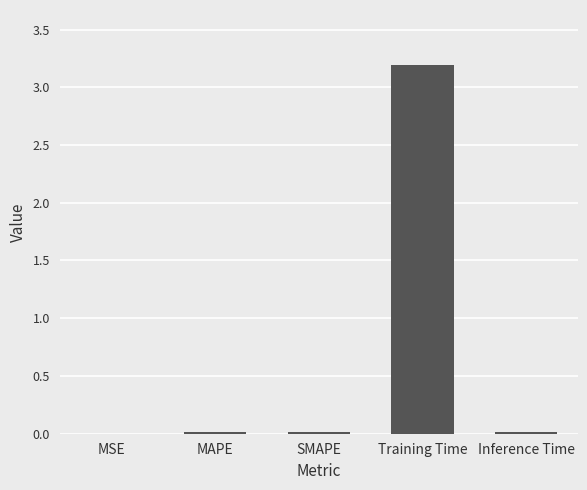

Is it true that the value at MAPE is 0.0?

True